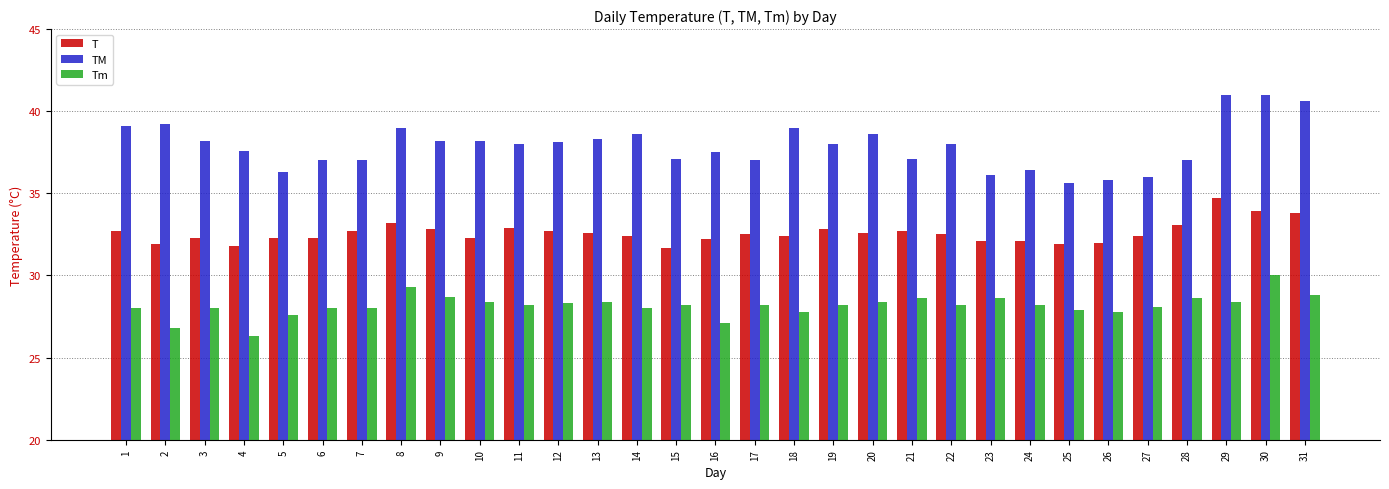

Which series has the largest range (max minus min)?

TM